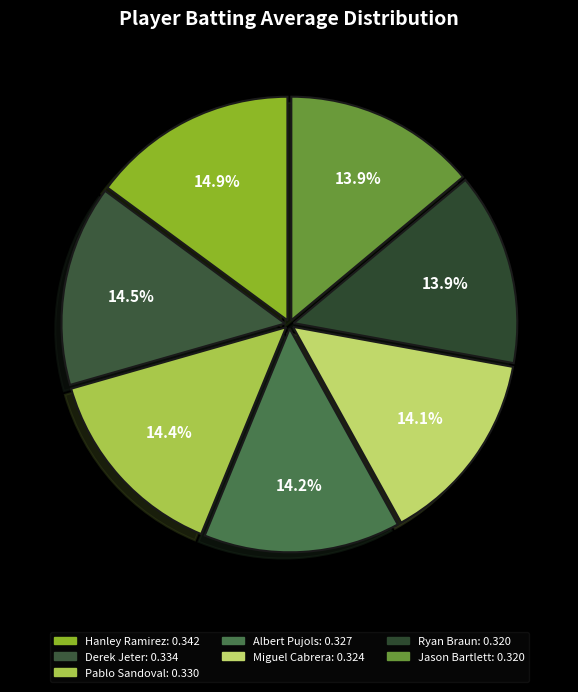

How many slices are in this pie chart?

7